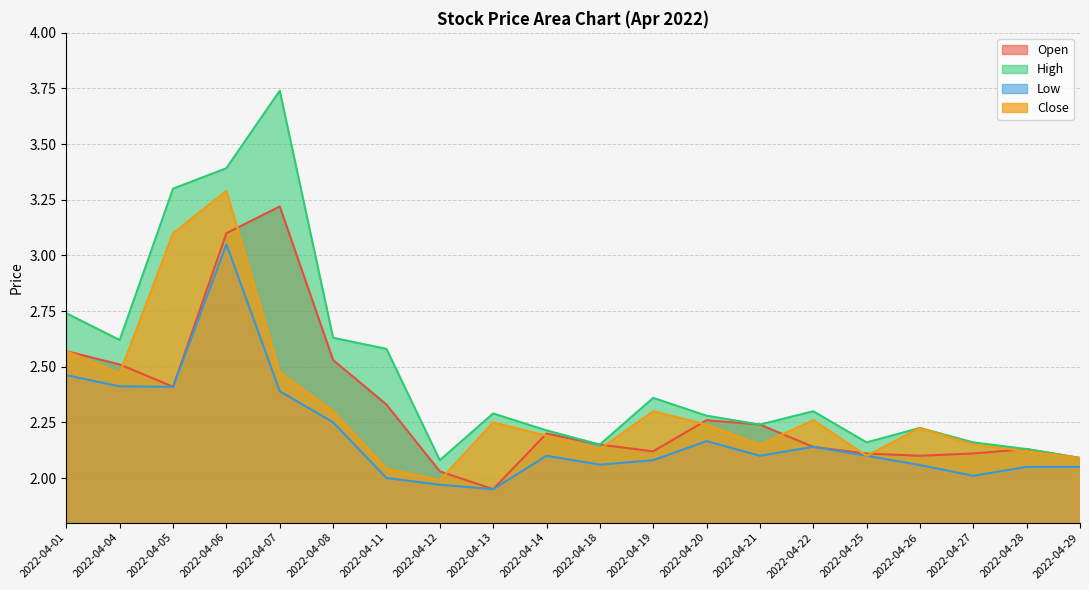

Reading right to left, extract all data points from this chart.

Open: 2.1	2.1	2.1	2.1	2.1	2.1	2.2	2.3	2.1	2.2	2.2	1.9	2.0	2.3	2.5	3.2	3.1	2.4	2.5	2.6
High: 2.1	2.1	2.2	2.2	2.2	2.3	2.2	2.3	2.4	2.2	2.2	2.3	2.1	2.6	2.6	3.7	3.4	3.3	2.6	2.7
Low: 2.0	2.0	2.0	2.1	2.1	2.1	2.1	2.2	2.1	2.1	2.1	1.9	2.0	2.0	2.2	2.4	3.0	2.4	2.4	2.5
Close: 2.1	2.1	2.1	2.2	2.1	2.3	2.1	2.2	2.3	2.1	2.2	2.2	2.0	2.0	2.3	2.5	3.3	3.1	2.5	2.6